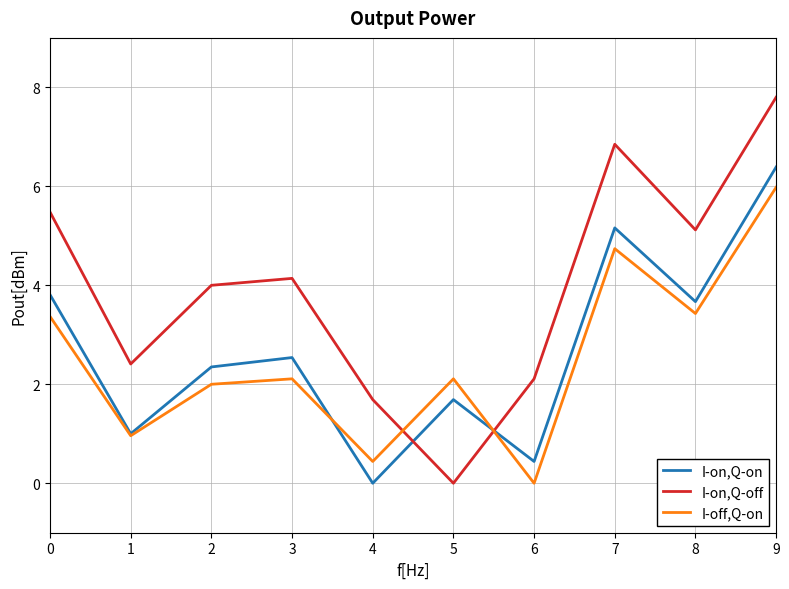

True or false: I-on,Q-off and I-off,Q-on cross at least once.

True